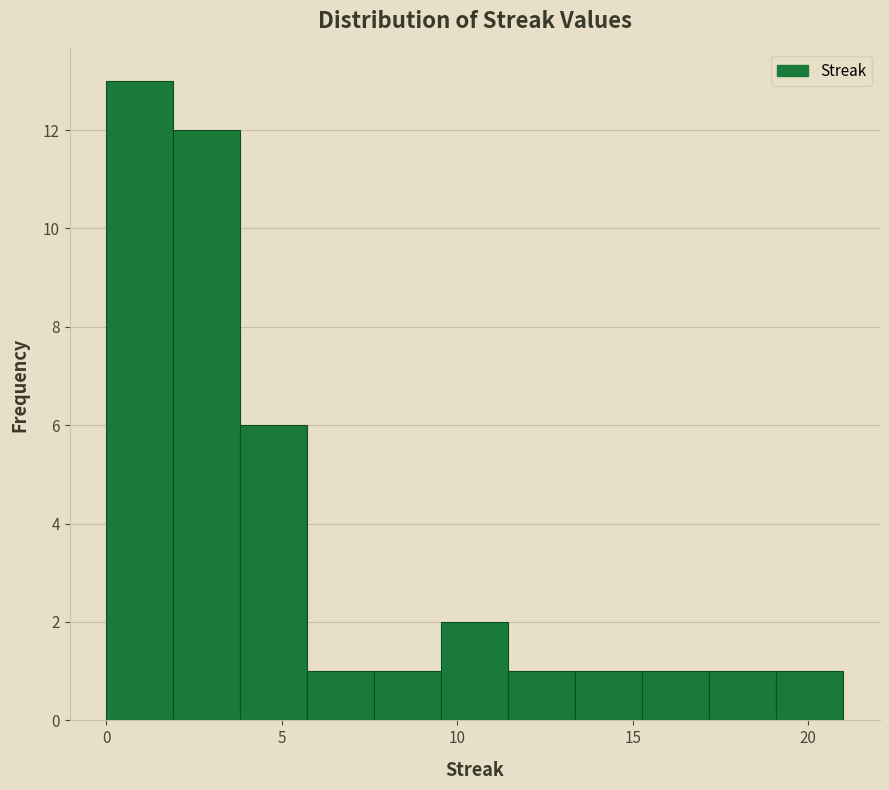

Read against the x-axis, roughly where is the centre of the tallest bar?

1.0